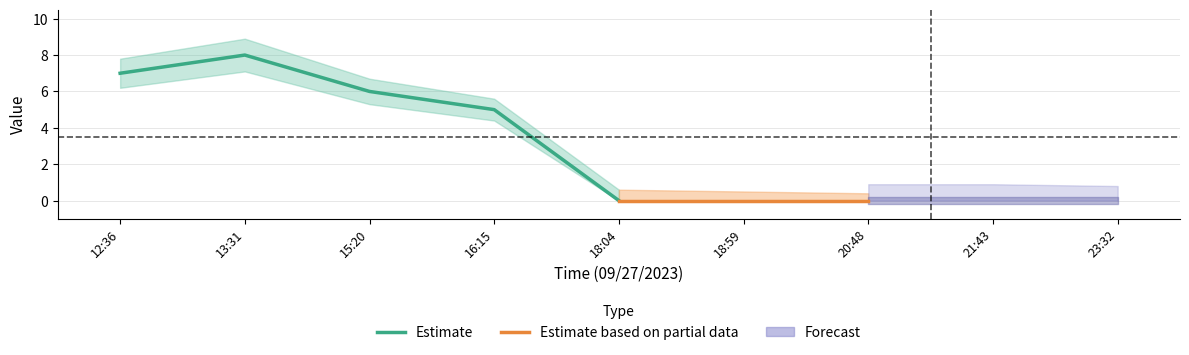

True or false: value and value_upper cross at least once.

False